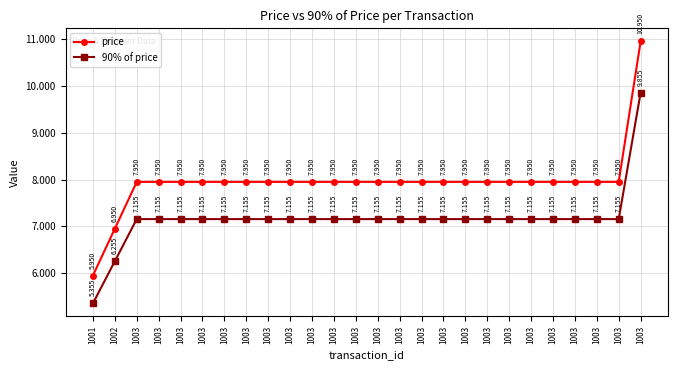

Is this an area chart (filled region under the line)?

No